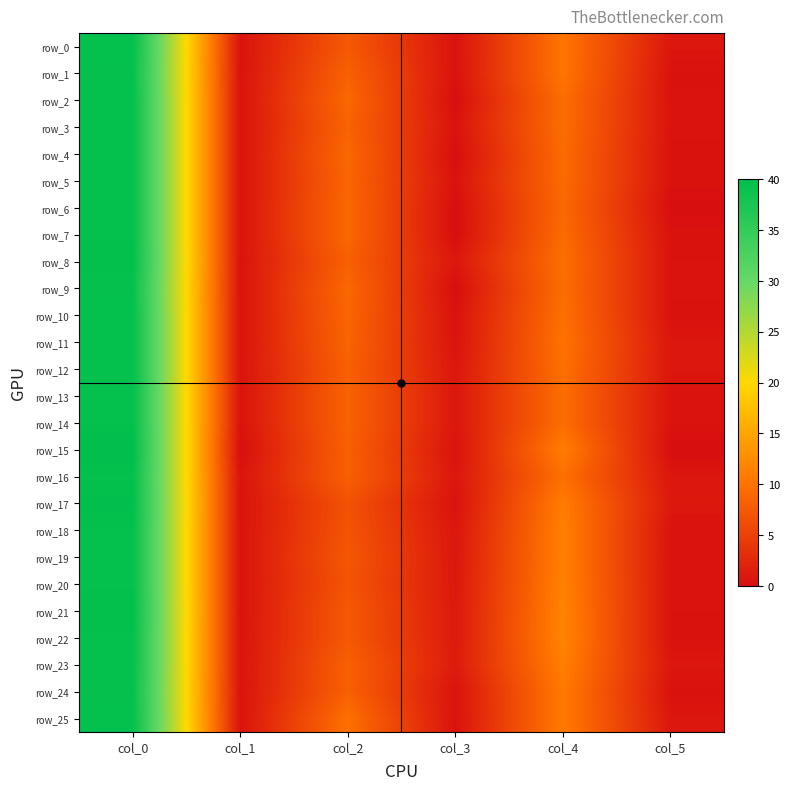

Read the row_20 value at col_5.

0.5